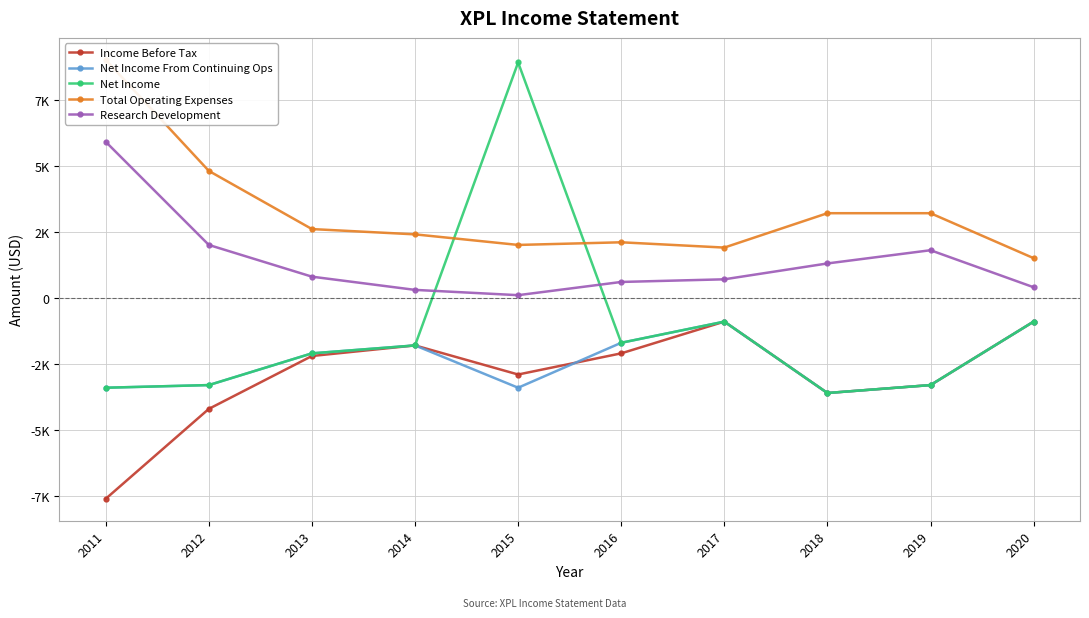

What is the approximate value of Net Income From Continuing Ops at 2012?

-3300